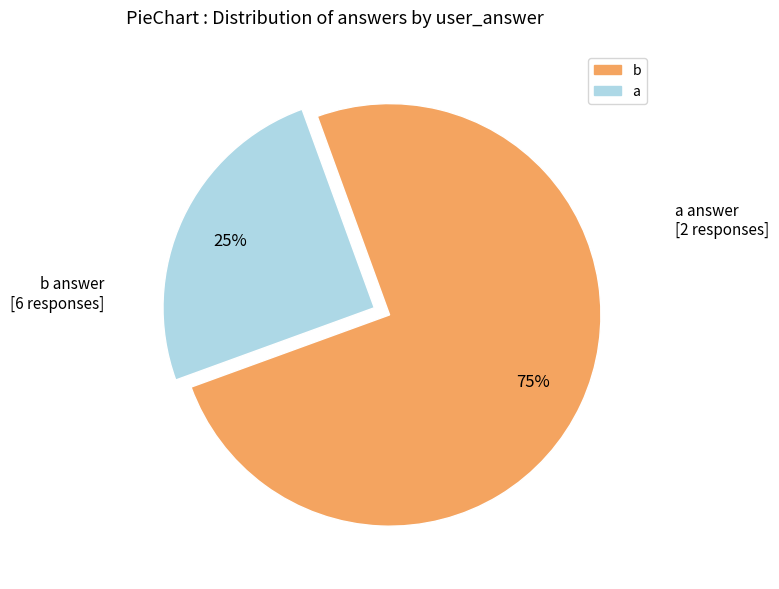

What percentage is the b slice, to the nearest percent?

75%